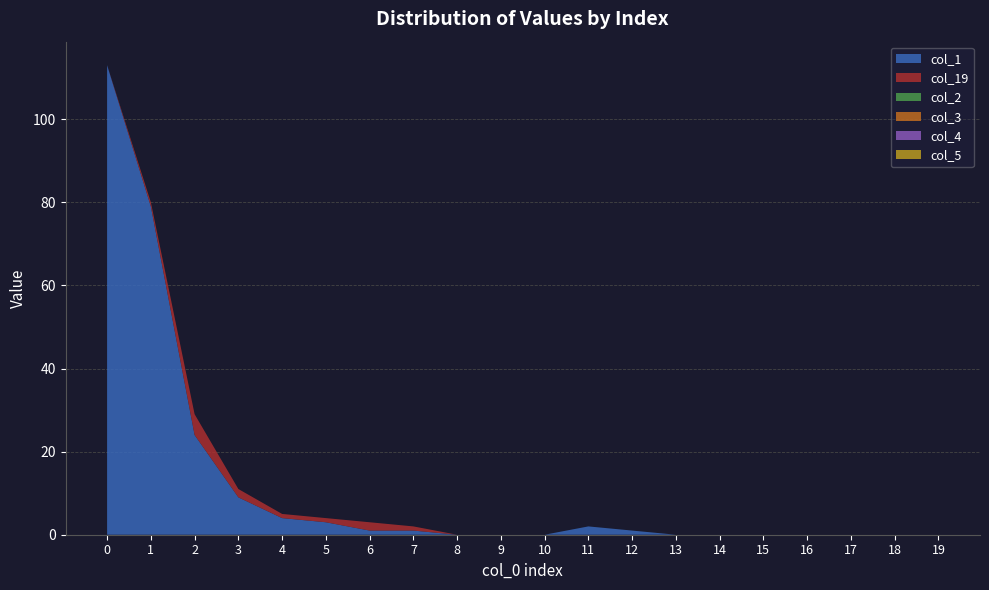

Reading left to right, transcribe all the data shown in this chart.

col_1: 0=113	1=79	2=24	3=9	4=4	5=3	6=1	7=1	8=0	9=0	10=0	11=2	12=1	13=0	14=0	15=0	16=0	17=0	18=0	19=0
col_19: 0=0	1=1	2=5	3=2	4=1	5=1	6=2	7=1	8=0	9=0	10=0	11=0	12=0	13=0	14=0	15=0	16=0	17=0	18=0	19=0
col_2: 0=0	1=0	2=0	3=0	4=0	5=0	6=0	7=0	8=0	9=0	10=0	11=0	12=0	13=0	14=0	15=0	16=0	17=0	18=0	19=0
col_3: 0=0	1=0	2=0	3=0	4=0	5=0	6=0	7=0	8=0	9=0	10=0	11=0	12=0	13=0	14=0	15=0	16=0	17=0	18=0	19=0
col_4: 0=0	1=0	2=0	3=0	4=0	5=0	6=0	7=0	8=0	9=0	10=0	11=0	12=0	13=0	14=0	15=0	16=0	17=0	18=0	19=0
col_5: 0=0	1=0	2=0	3=0	4=0	5=0	6=0	7=0	8=0	9=0	10=0	11=0	12=0	13=0	14=0	15=0	16=0	17=0	18=0	19=0